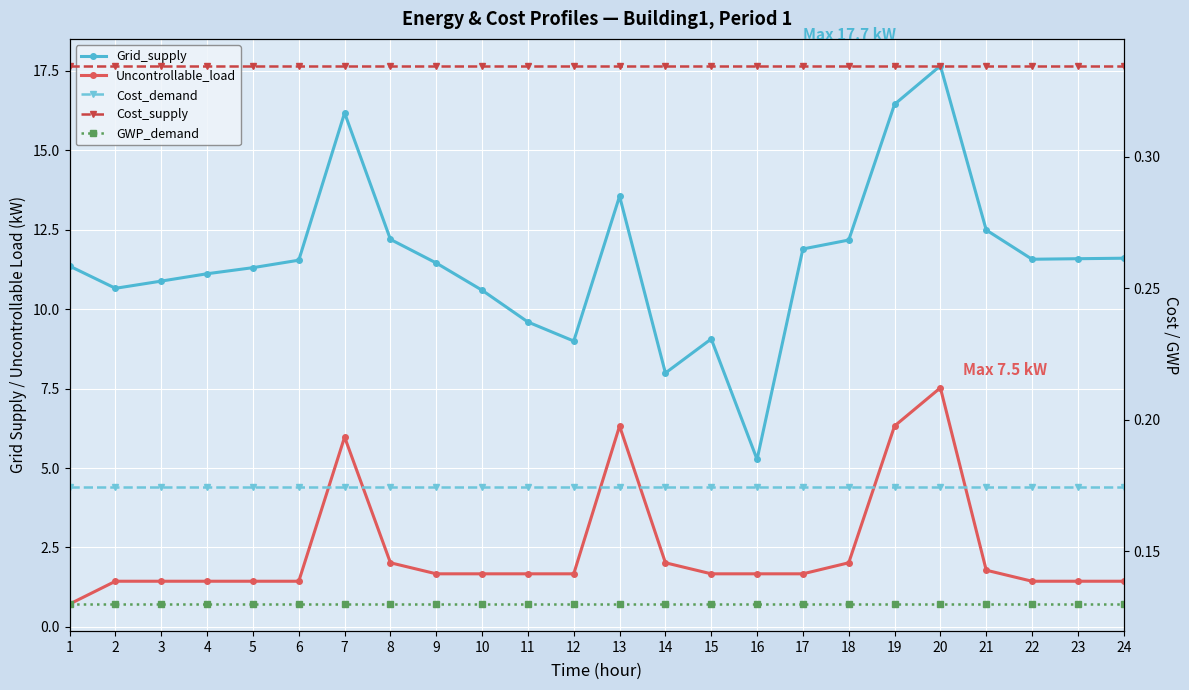

True or false: GWP_demand and Grid_supply cross at least once.

False